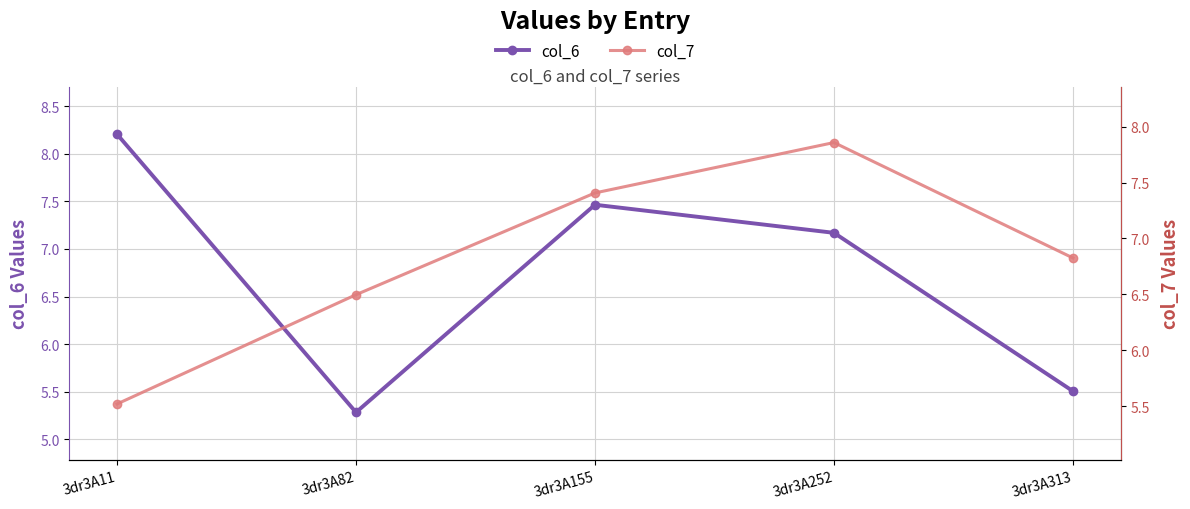

What is the minimum value for col_6?

5.3